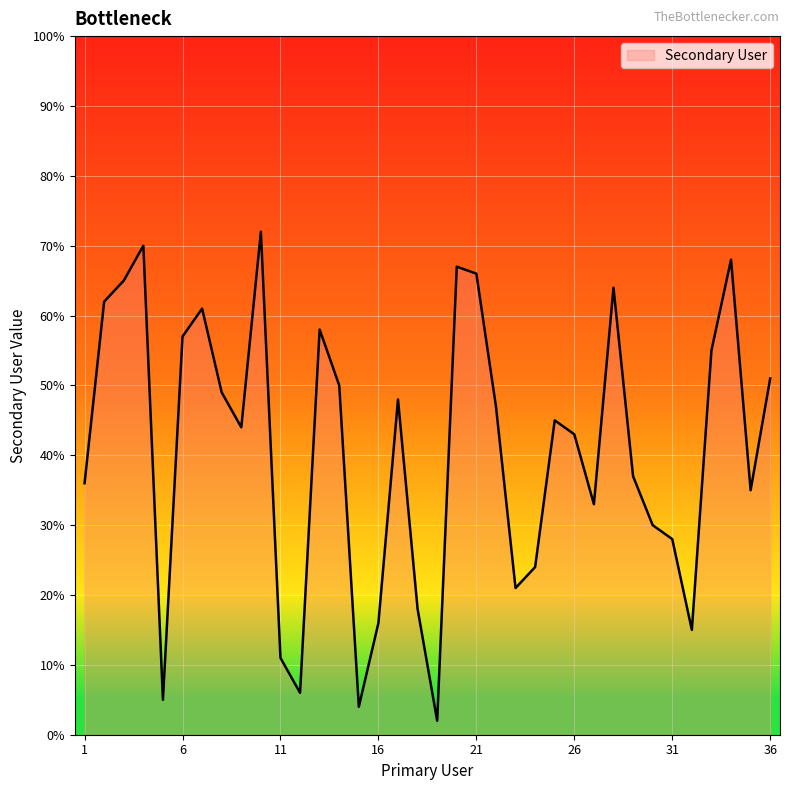

How many lines are shown in the chart?

1